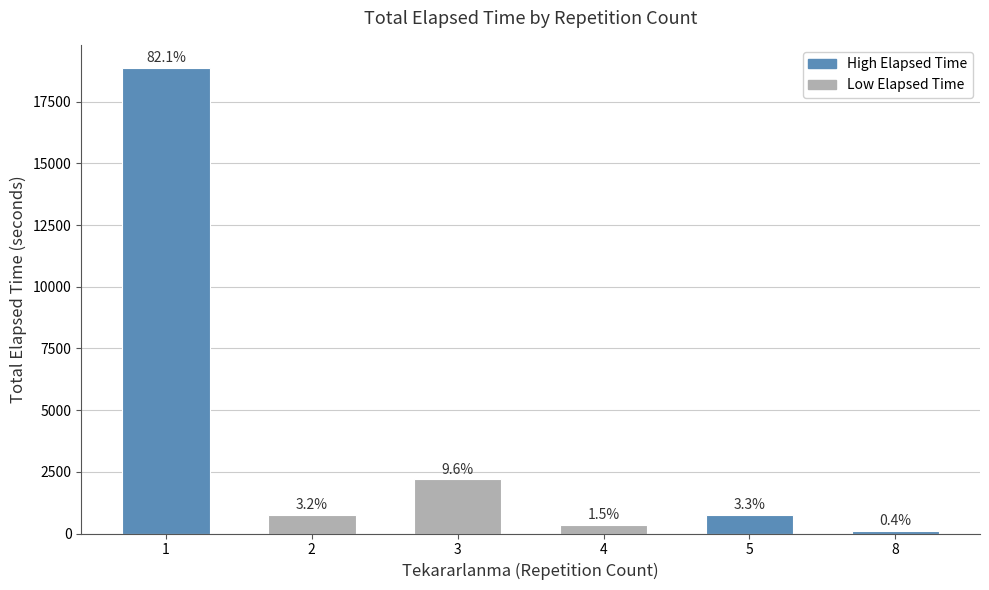

How many bars are there in total?

6